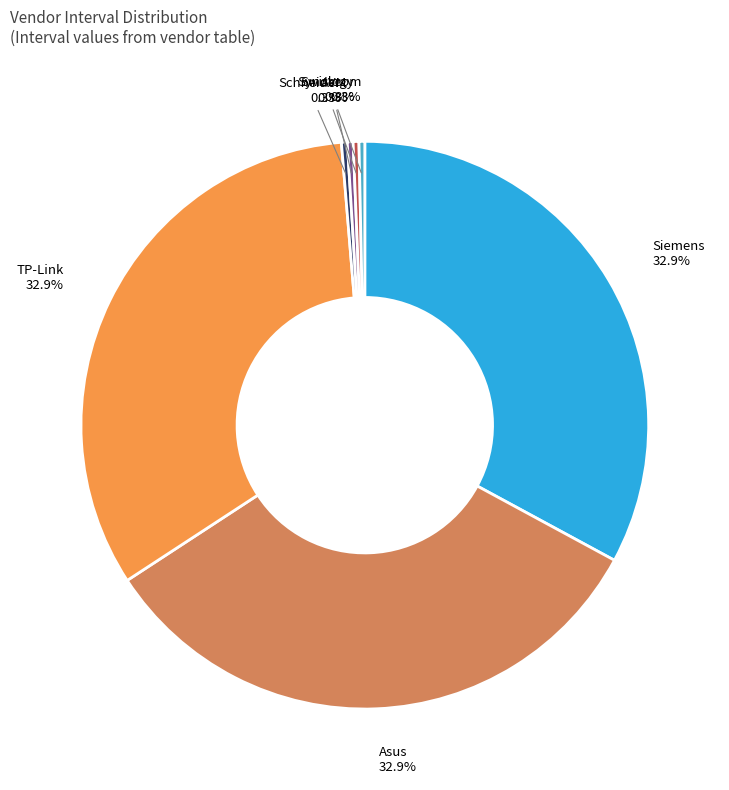

Is there any slice that represents more than half of the pie?

No